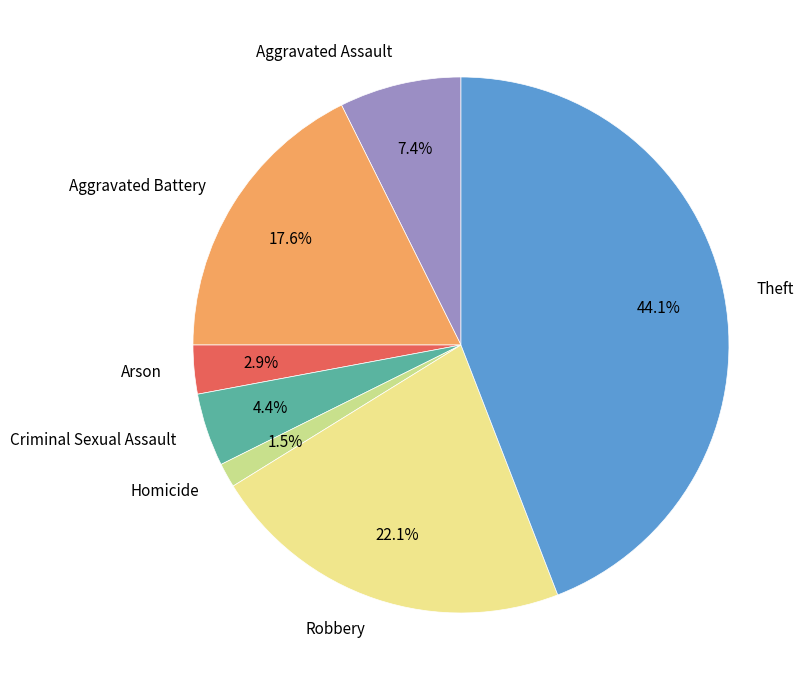

To the nearest percent, what is the difference between the Homicide and Aggravated Assault slice percentages?

6%